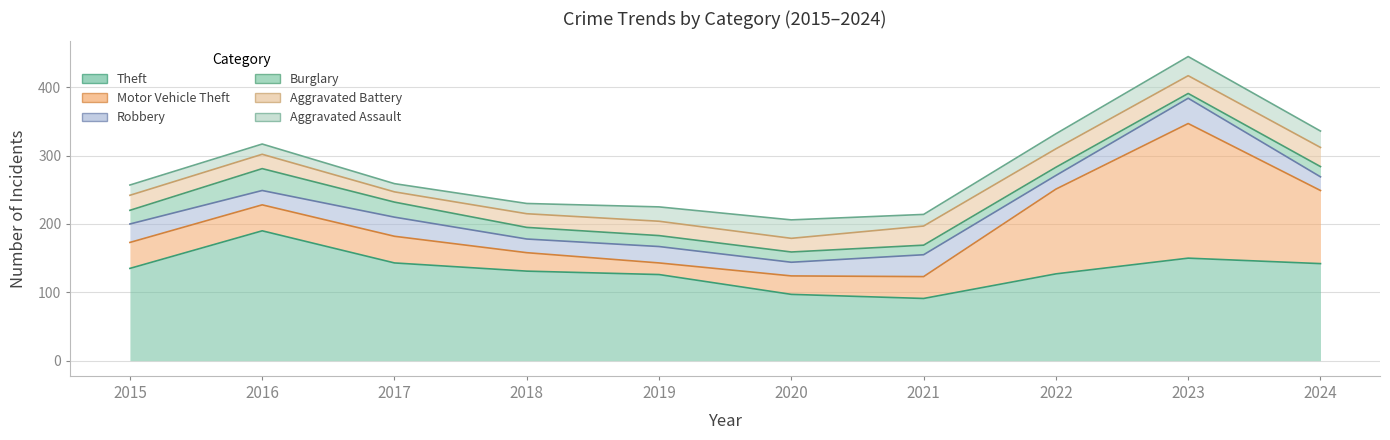

What is the total value across all series at 2016?

317